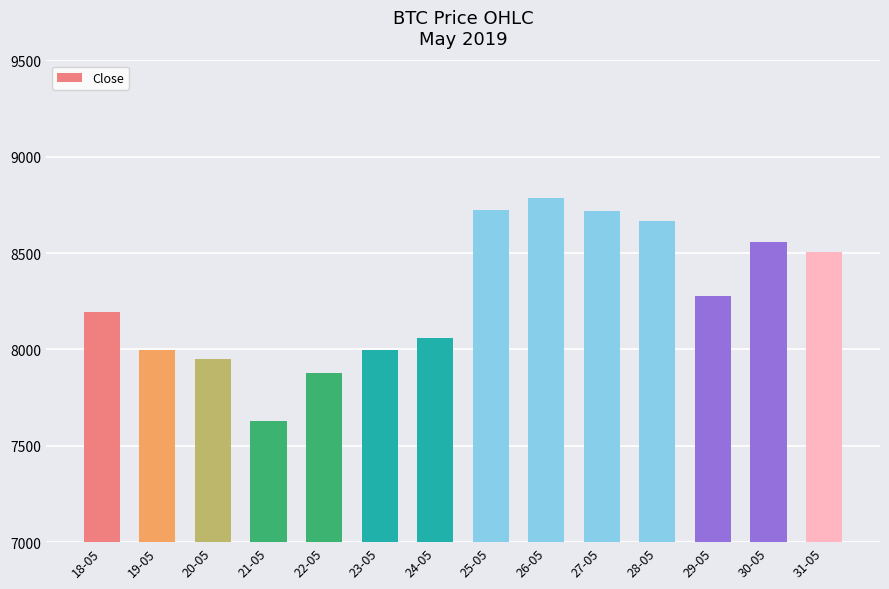

What is the approximate value at 21-05?

7626.9